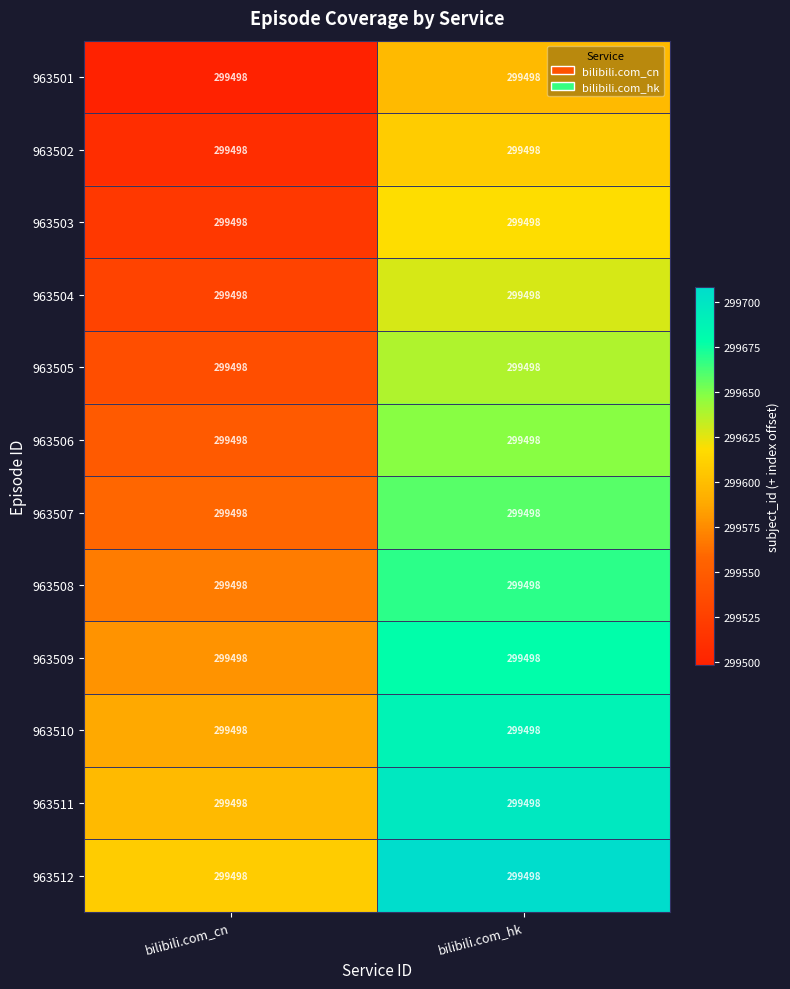

How many data points does each series have?

2